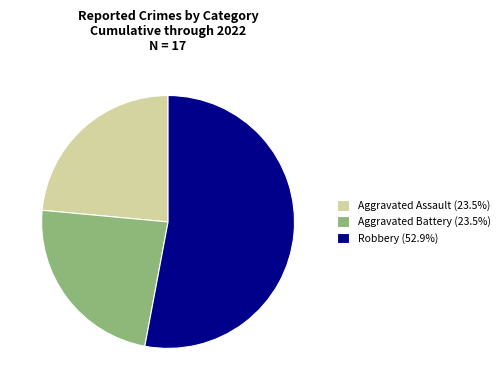

Approximately how many times larger is the value at Aggravated Battery (23.5%) compared to Robbery (52.9%)?

0.4